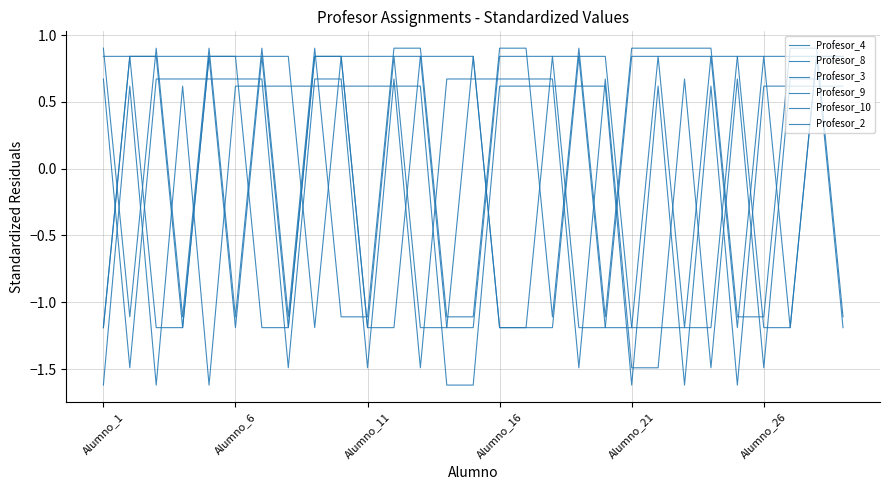

True or false: Profesor_2 has more than 0 interior local peaks.

True